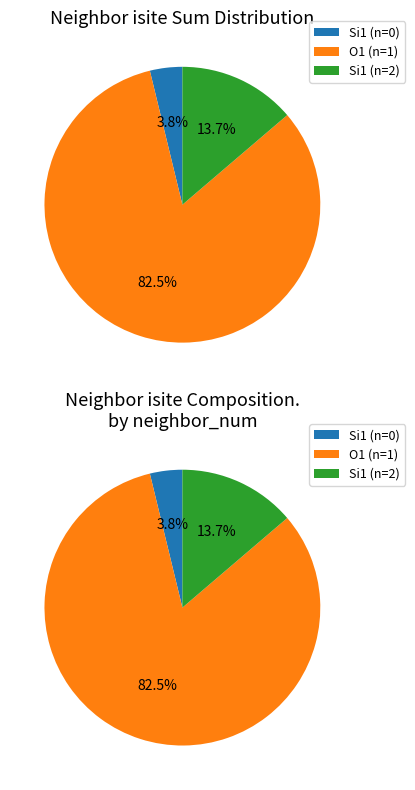

Which has a higher value, neighbor_num_1 or neighbor_num_2?

neighbor_num_1